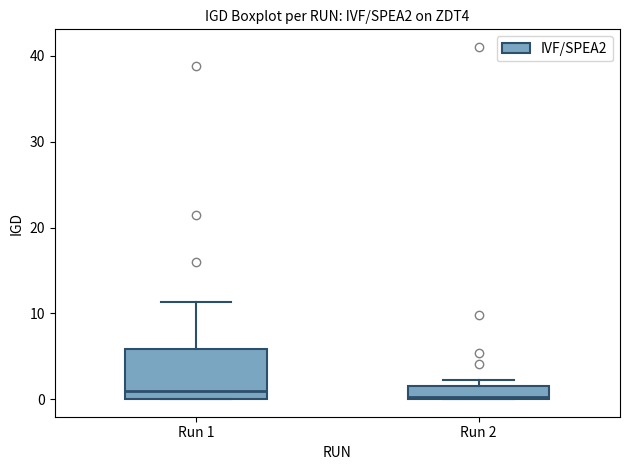

Where does the median line of the box for Run 1 sit on the y-axis? The values are not printed on the chart, so give them approximately, as read against the axis.

1